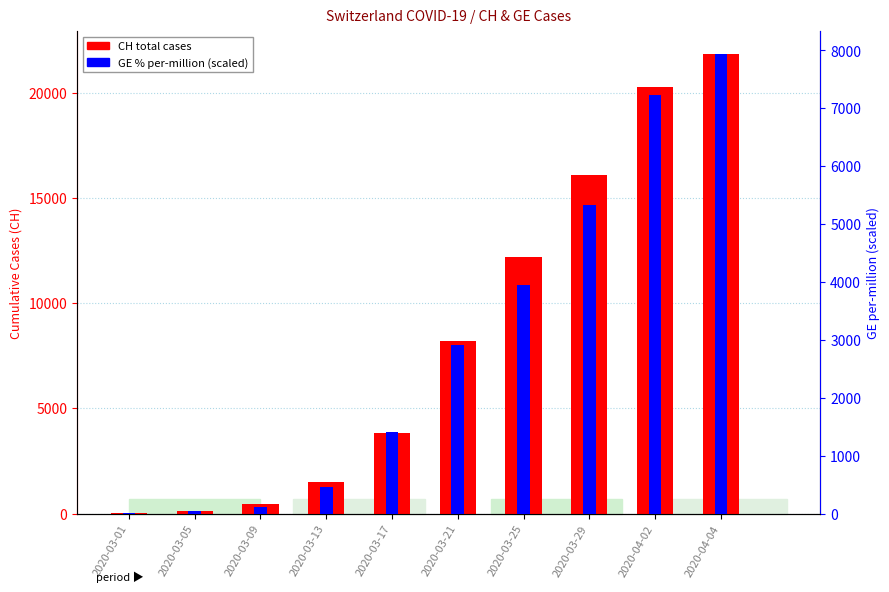

Reading right to left, extract all data points from this chart.

CH total cases: 21808.0	20239.0	16064.0	12187.0	8176.0	3826.0	1494.0	435.0	146.0	38.0
GE % (scaled): 7931.4	7232.7	5326.6	3955.6	2917.7	1415.4	452.3	119.1	40.4	18.2